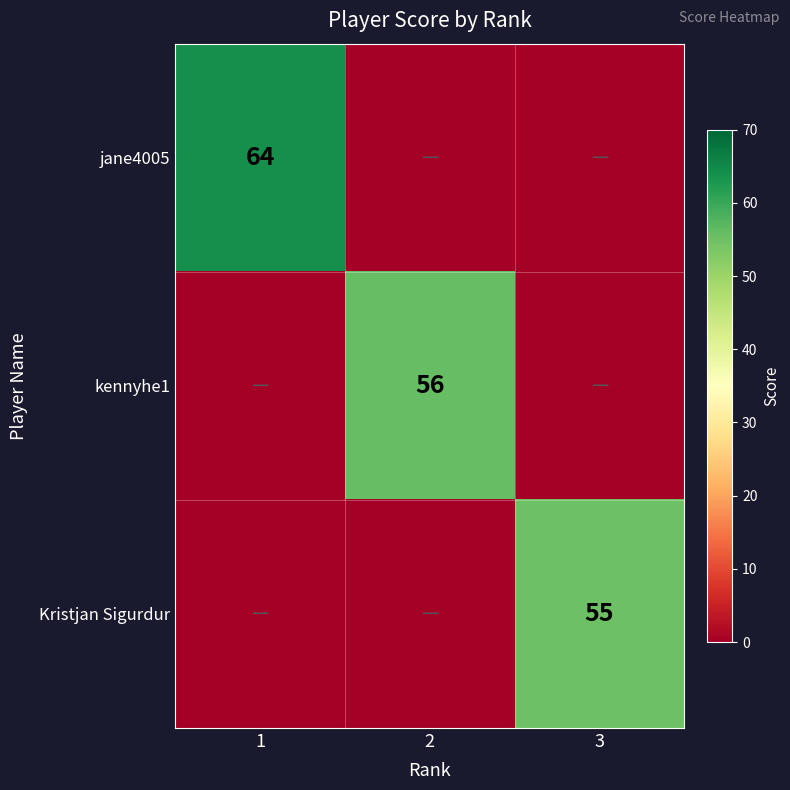

The jane4005 series shows 106 at 1. True or false?

False